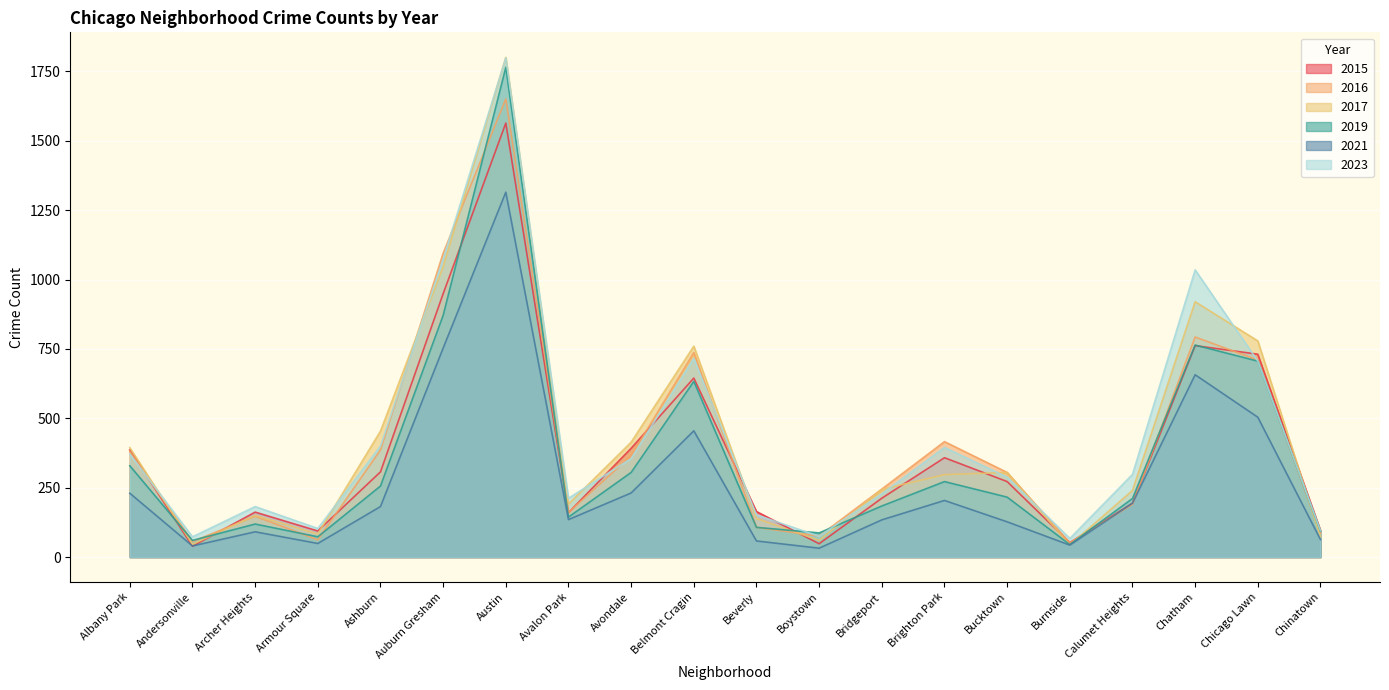

The value of 2019 at Avalon Park is 65. True or false?

False